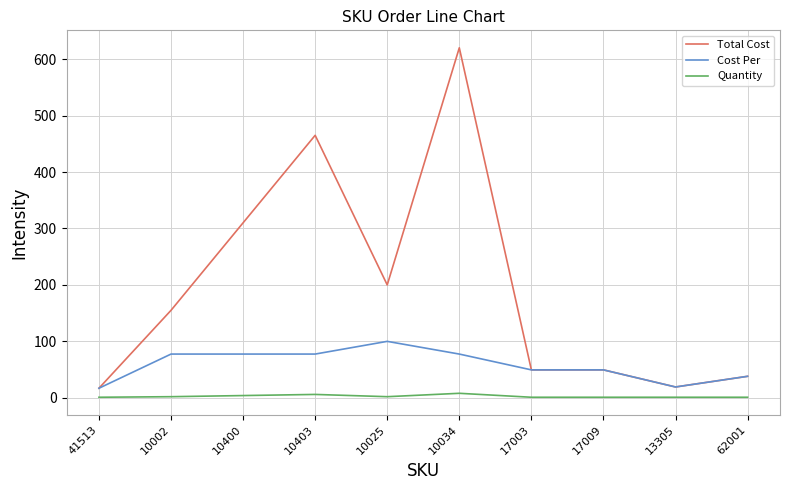

Which series has the widest spread of values?

Total Cost